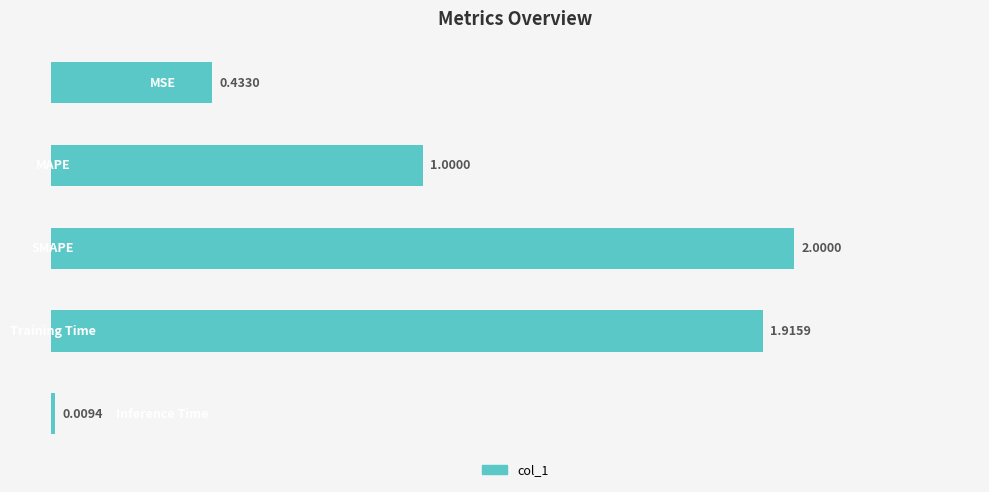

What is the difference between the maximum and minimum values?

2.0